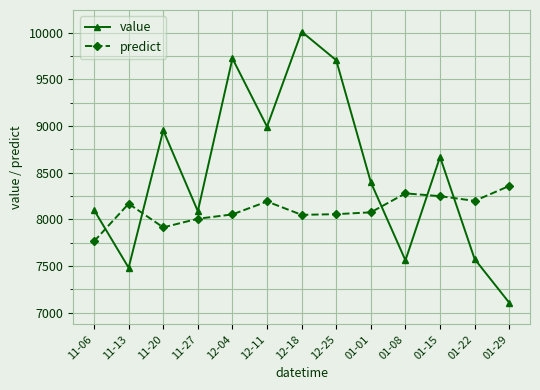

What is the sum of the value values at 12-11 and 11-06?

17093.0